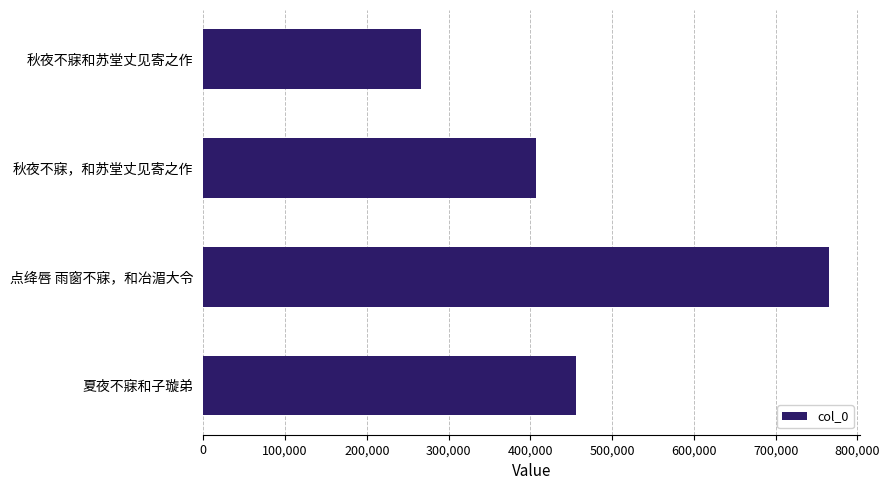

List the labels in order of value, smallest first.

秋夜不寐和苏堂丈见寄之作, 秋夜不寐，和苏堂丈见寄之作, 夏夜不寐和子璇弟, 点绛唇 雨窗不寐，和冶湄大令